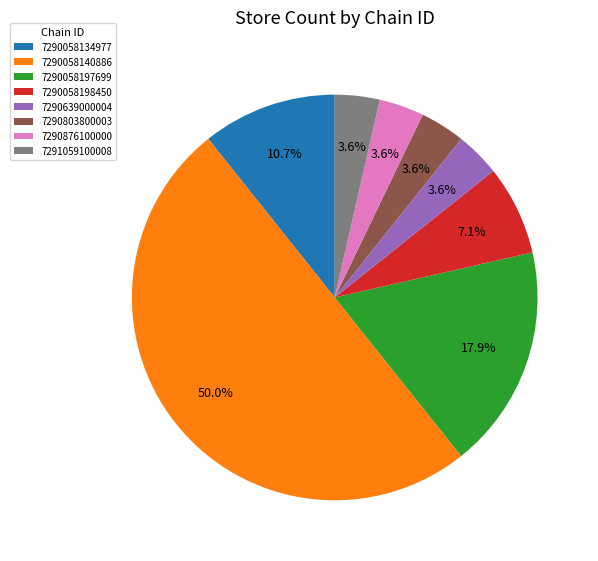

What percentage is NOT represented by 7291059100008?

96.4%